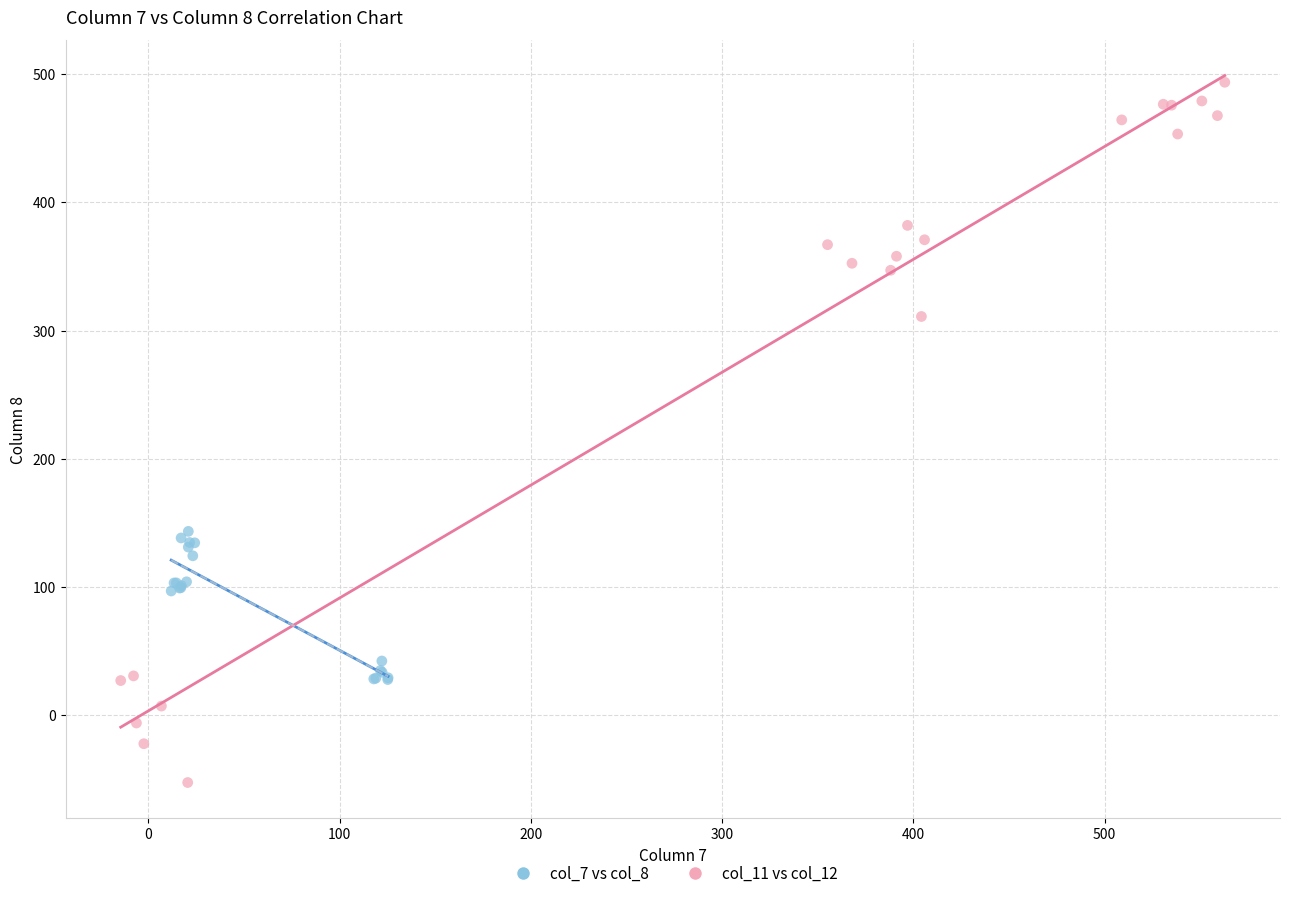

Which series has the largest Y range (max minus min)?

col_11 vs col_12